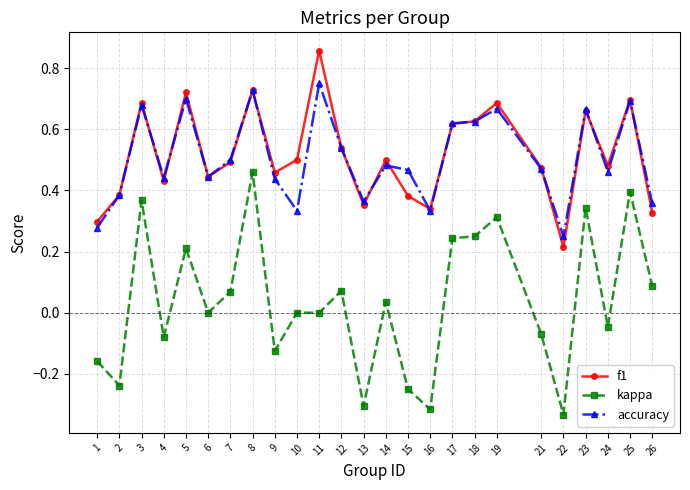

Where is the first local minimum for f1?

4